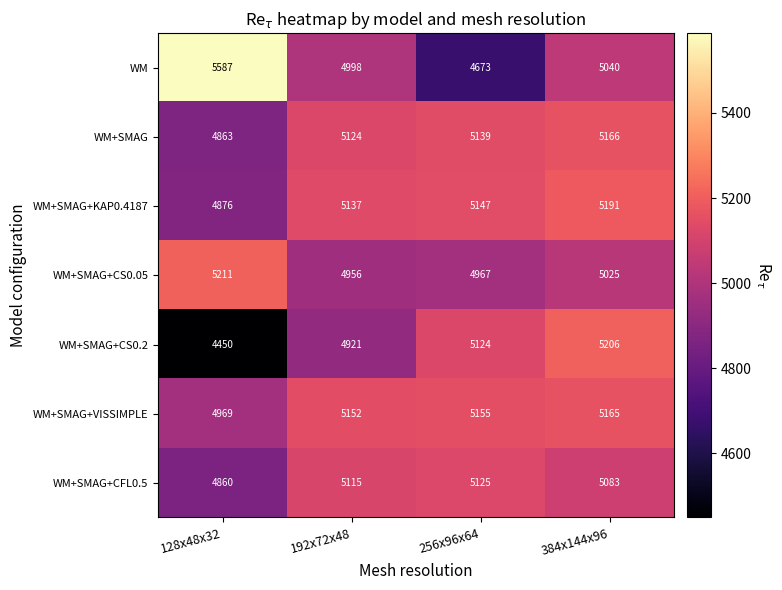

At how many categories does at least one series exceed 4771?

4